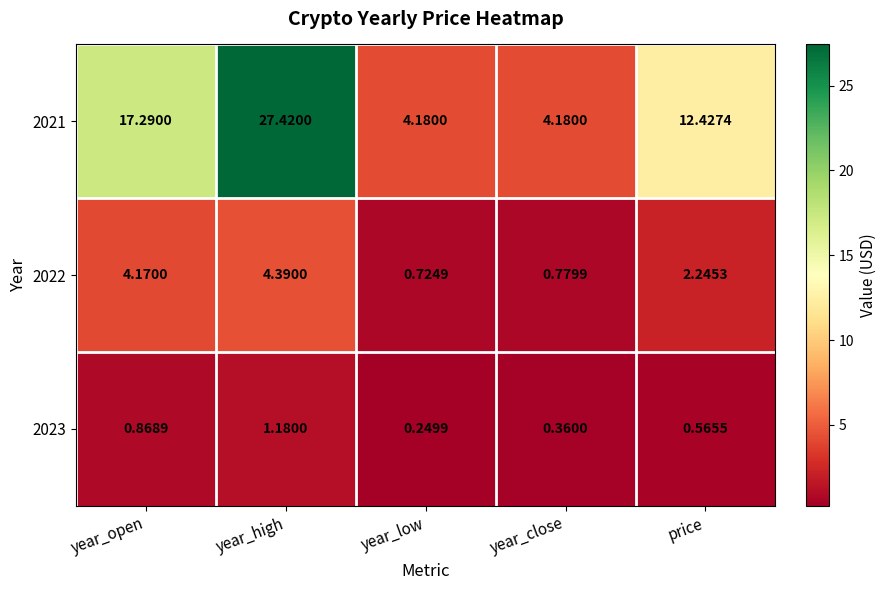

At which category does the chart reach its peak across all series?

year_high